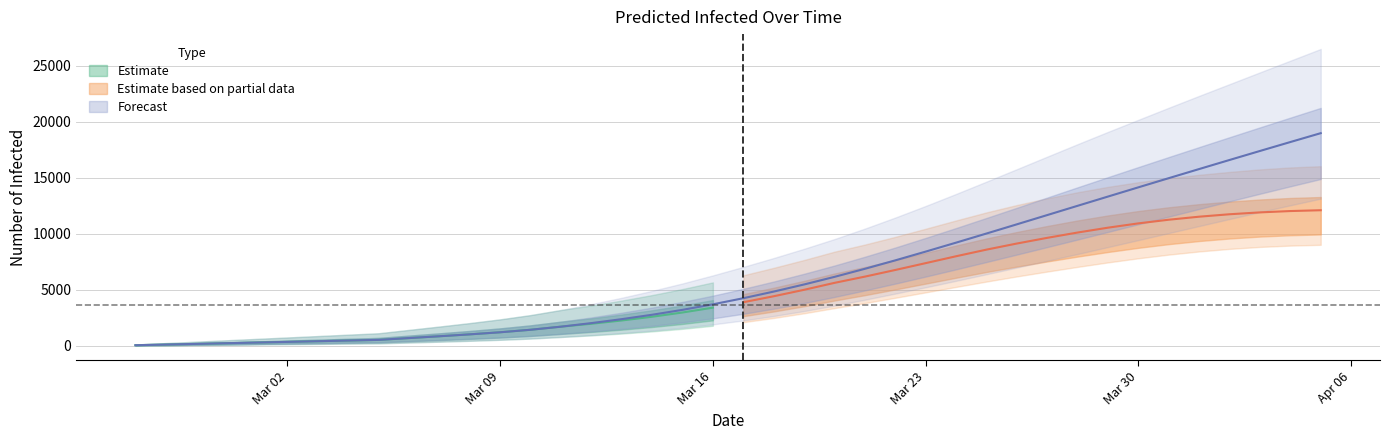

True or false: total_mean and current_mean cross at least once.

False